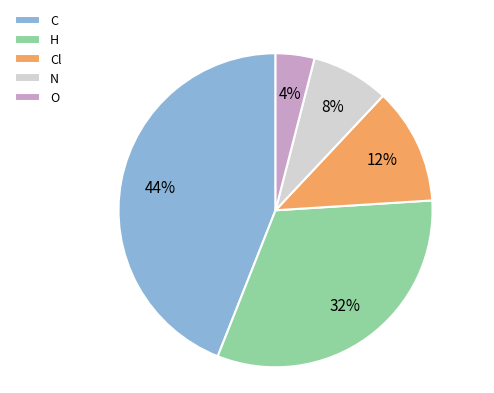

Approximately how many times larger is the value at H compared to O?

8.0